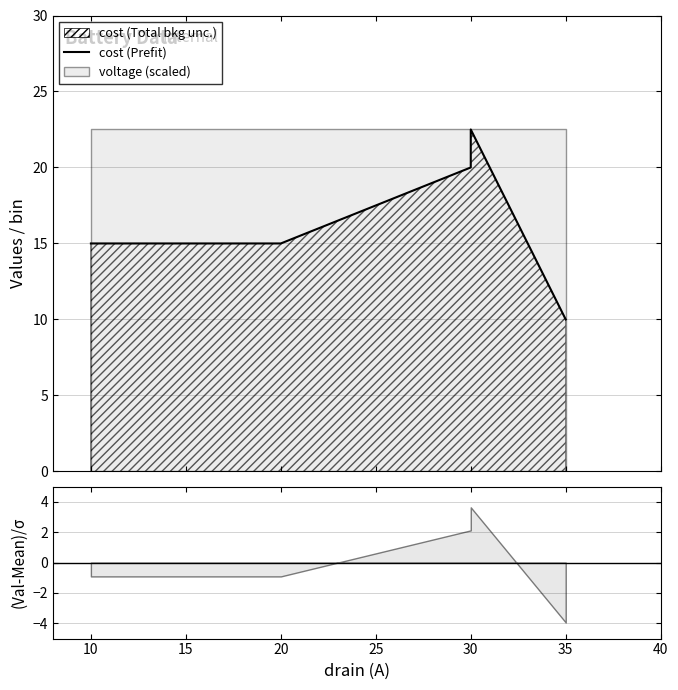

Count the number of categories in the chart.

5